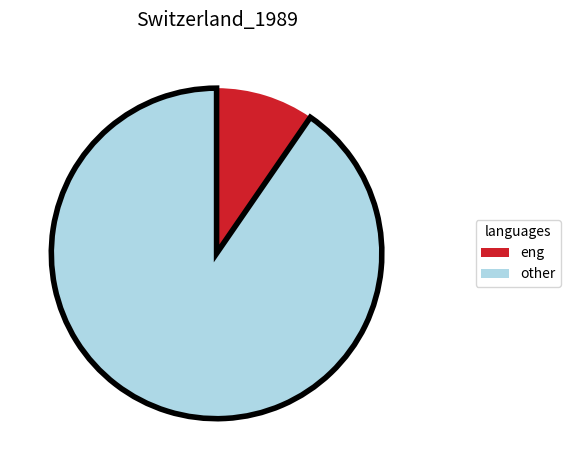

Is it true that eng is 17% of the pie?

False